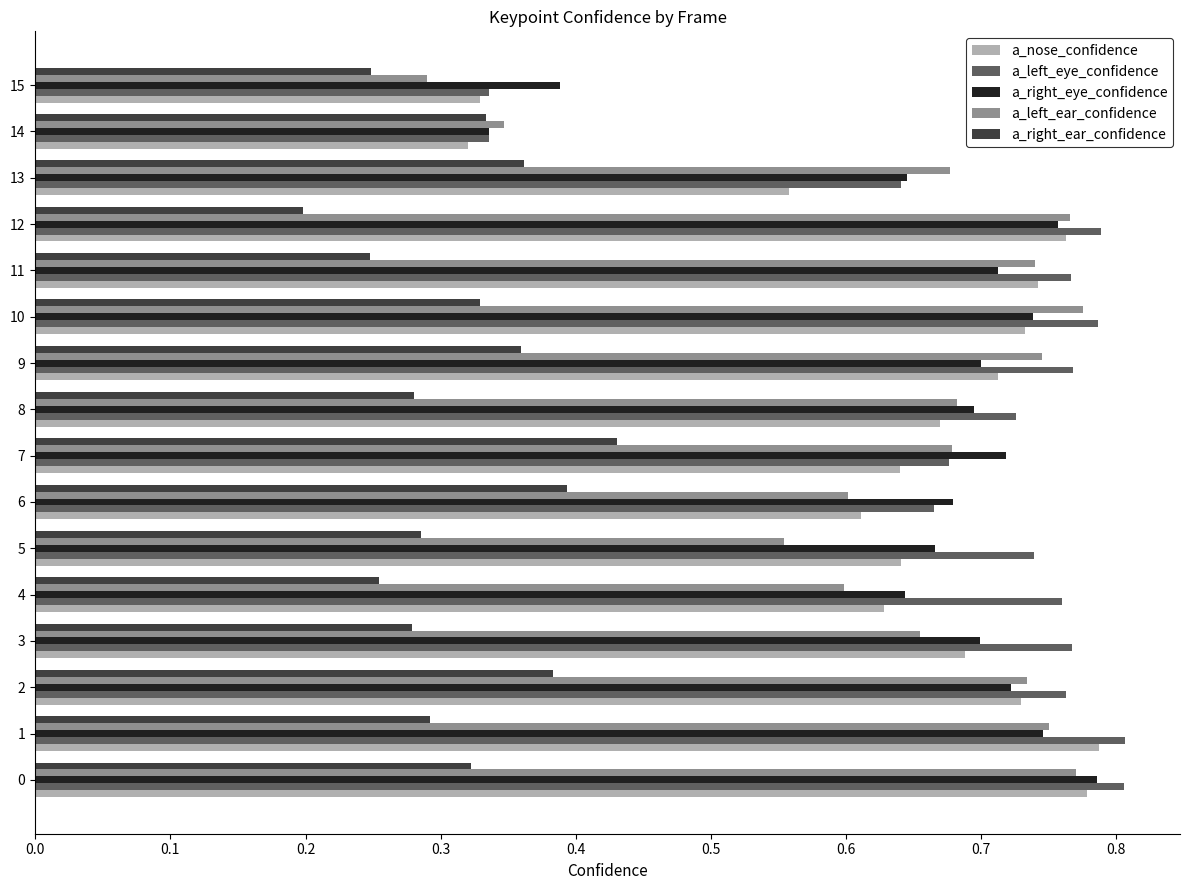

How many categories are shown in the chart?

16